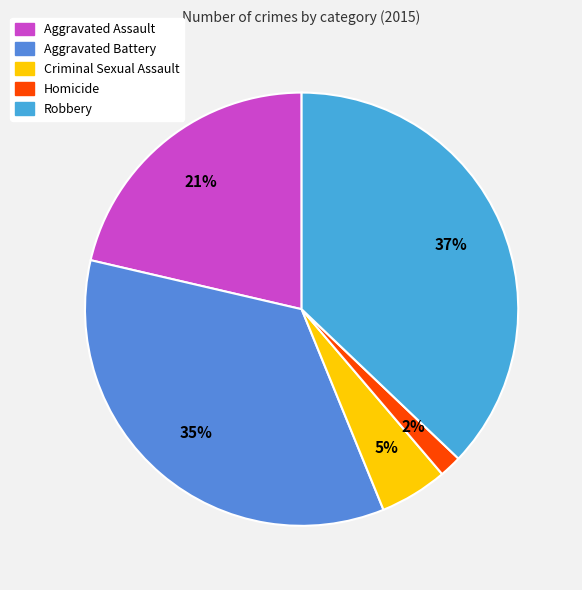

How many segments does this pie chart have?

5